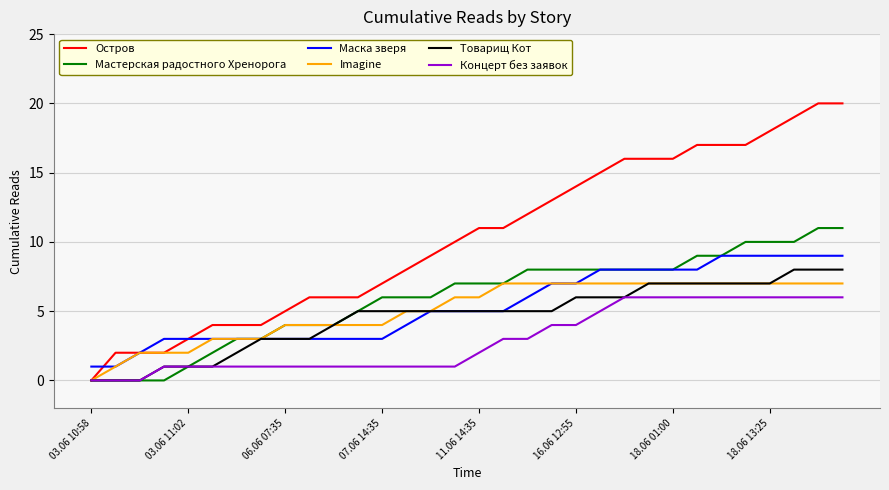

Which series has the largest total across all categories?

Остров